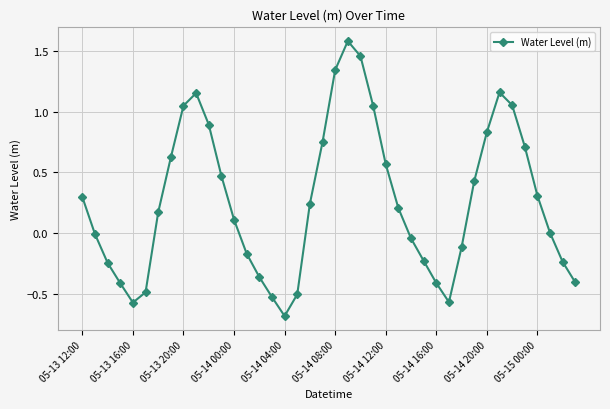

What is the greatest value displayed?

1.6